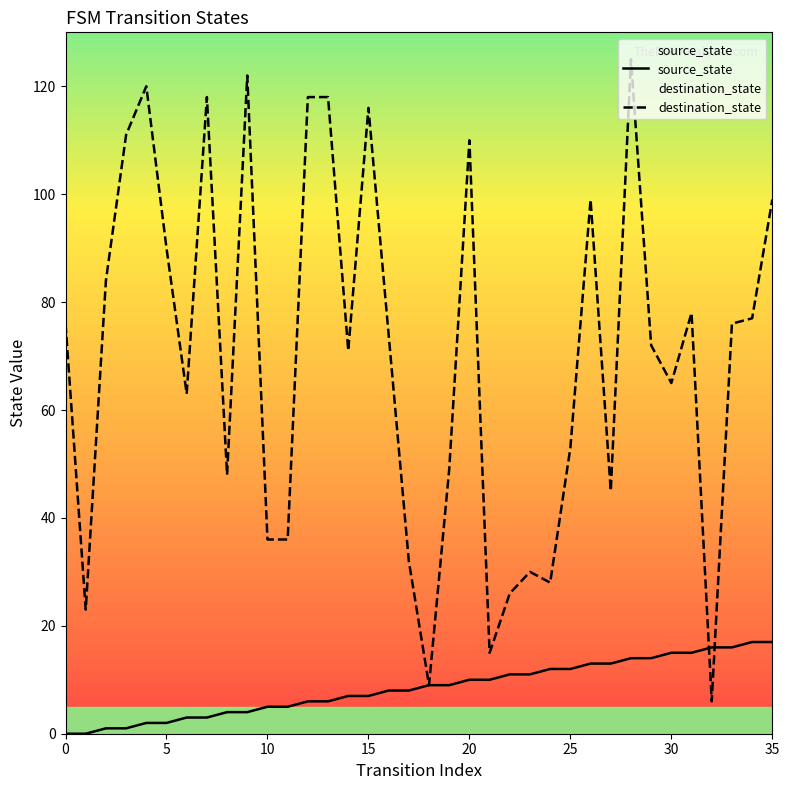

Rank the series at 10 from highest to lowest value.

destination_state, source_state